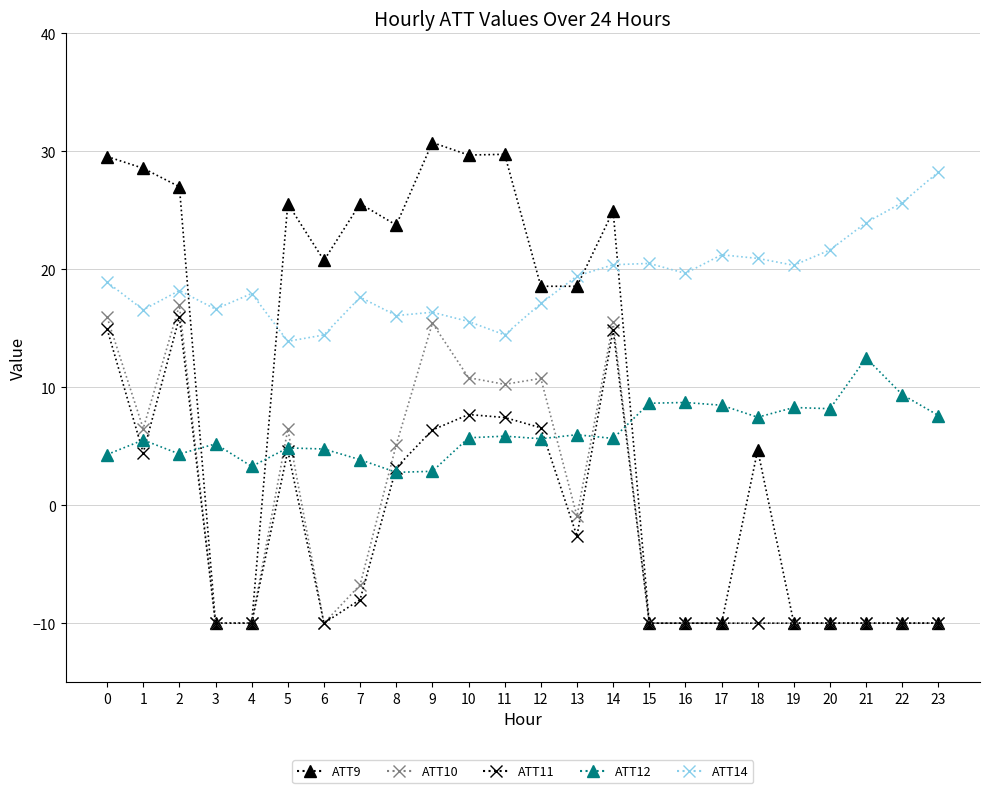

What is the total value across all series at 12?

58.6